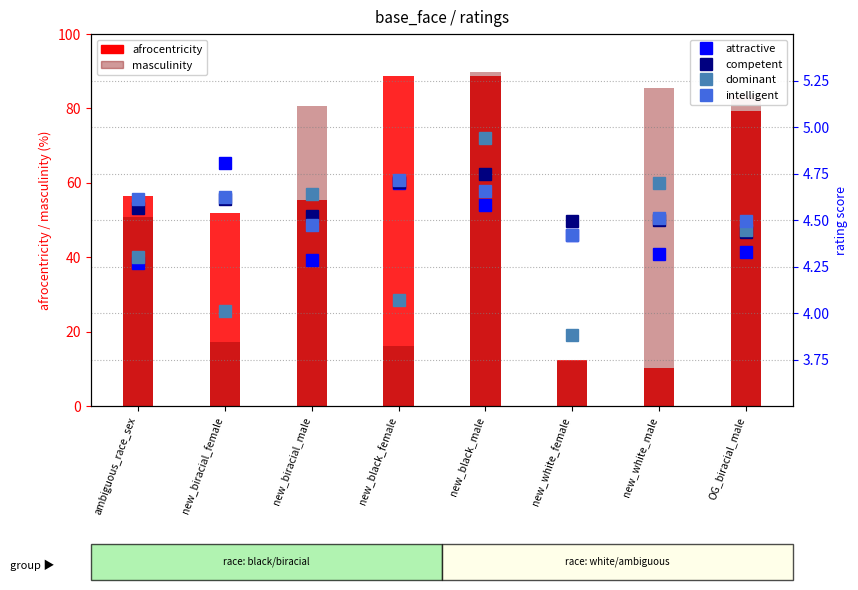

Is it true that attractive equals 1.1 at ambiguous_race_sex?

False